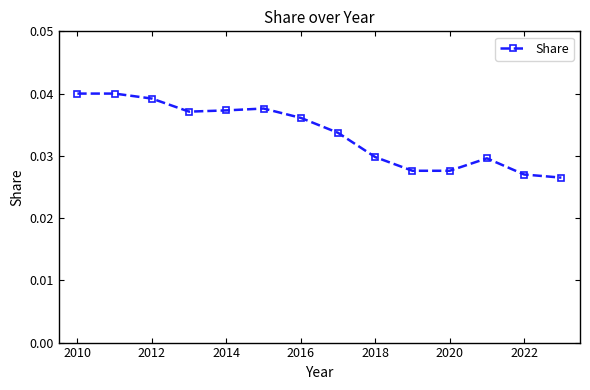

What is the sum of all values?

0.5